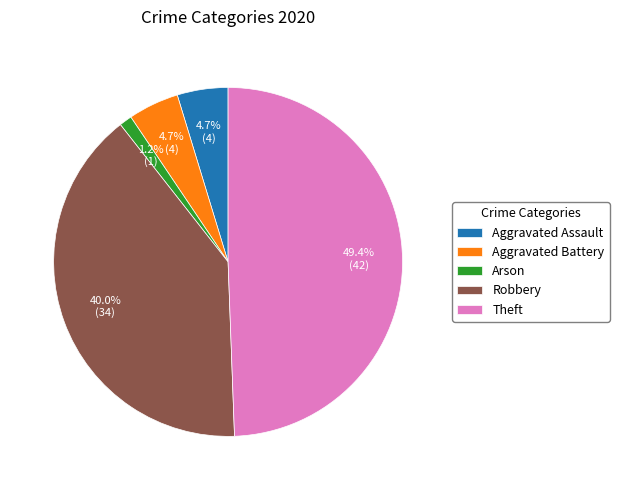

Which category has the smallest portion of the pie?

Arson